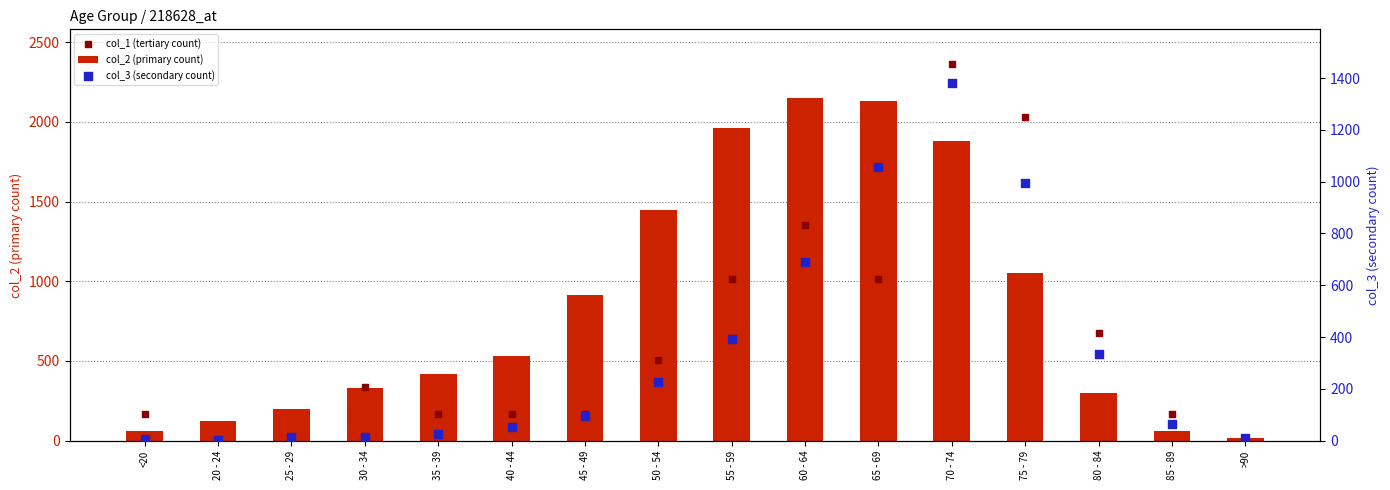

What are all the series names shown in the legend?

col_2 (primary count), col_1 (tertiary count), col_3 (secondary count)